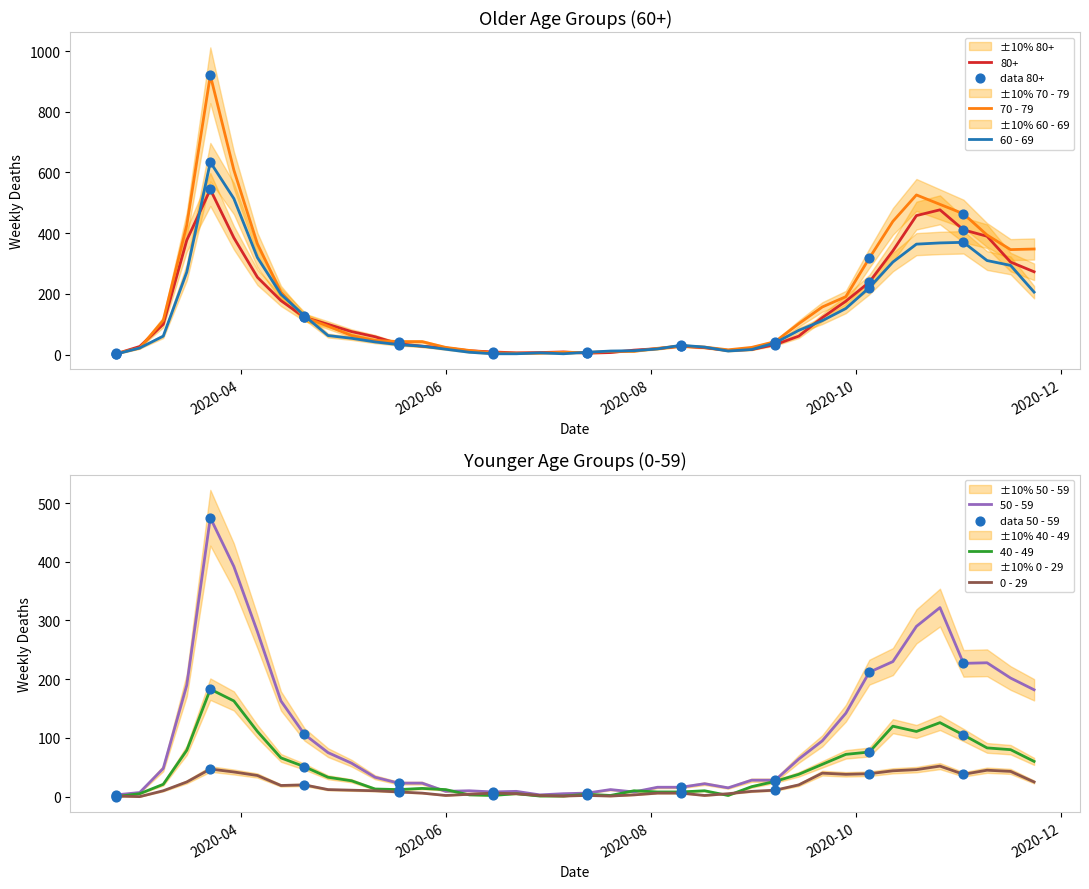

At which category is the sum across all series the highest?

2020-03-23